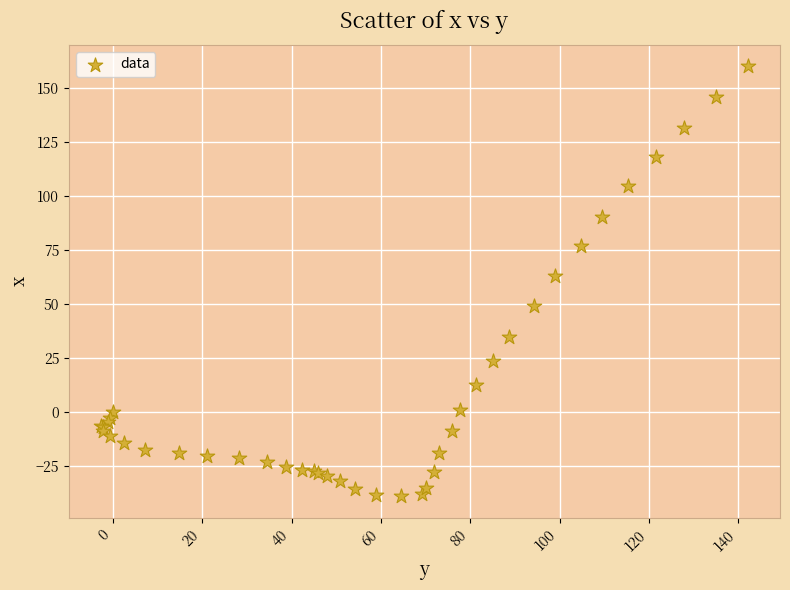

What Y value in the scatter plot is closest to 60?

62.7